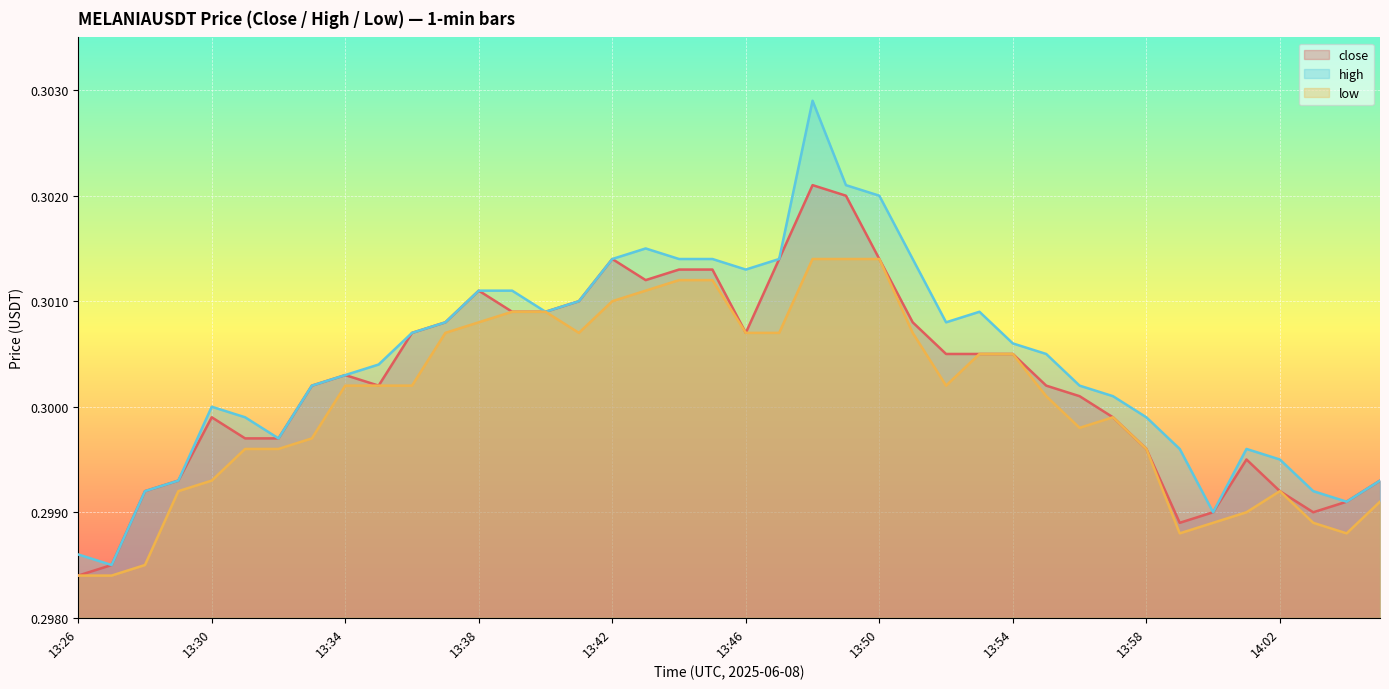

What is the sum of the high values at 13:38 and 13:39?

0.6